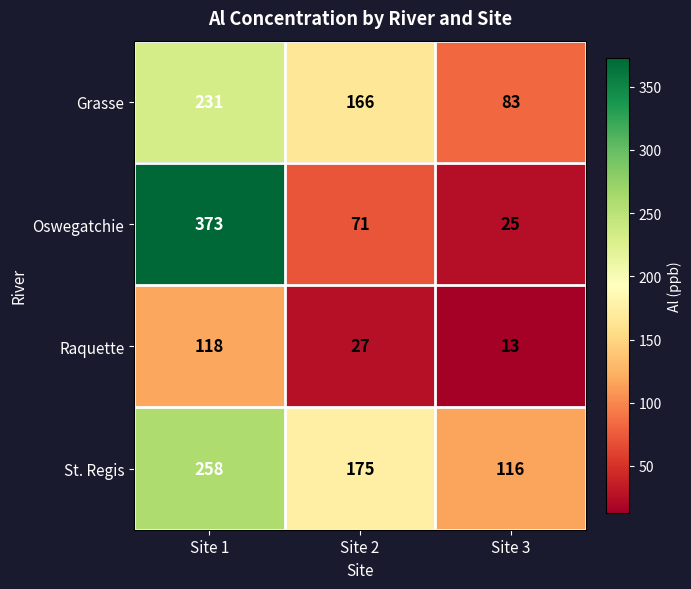

What is the difference between the highest and lowest values at Site 1?

255